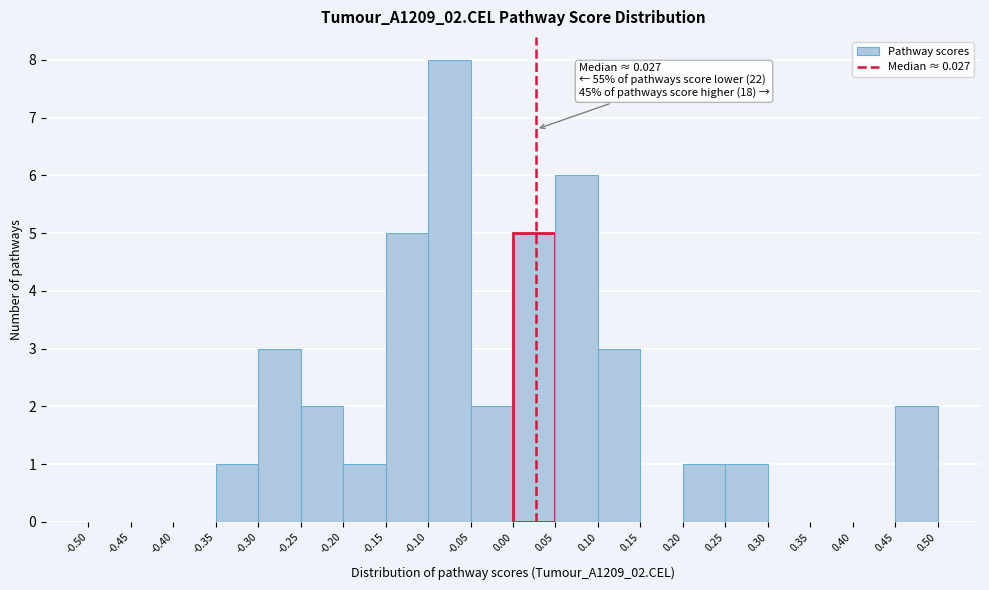

Which range on the x-axis has the tallest bar?

-0.10 to -0.05